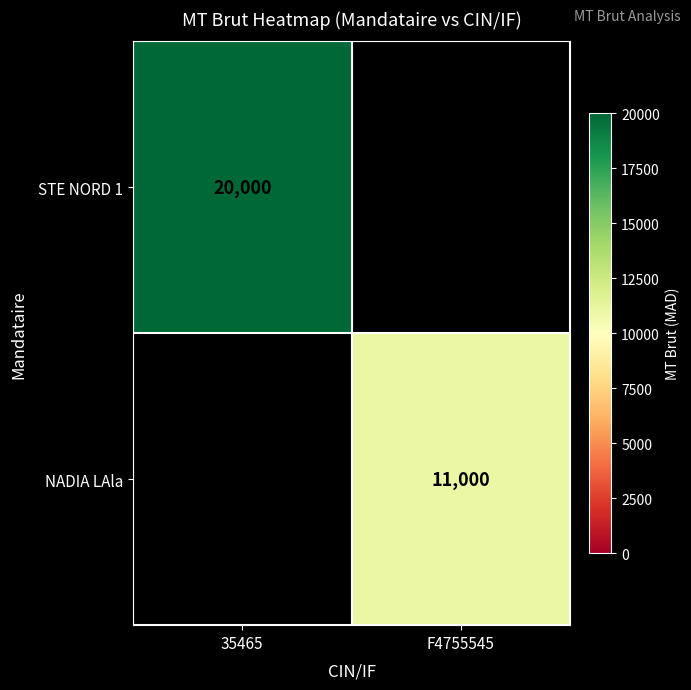

What is the minimum value shown in the chart?

11000.0